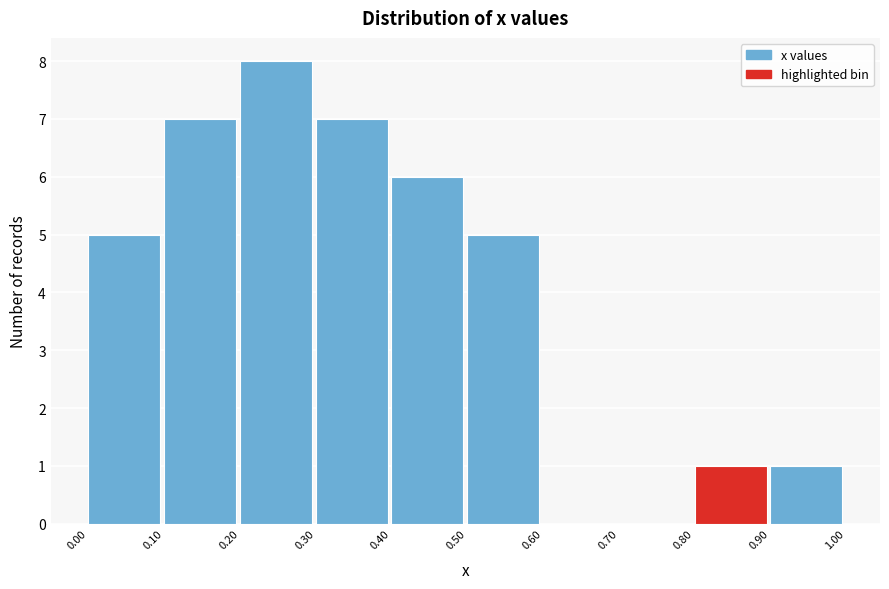

Over which range of the x-axis is the bar tallest?

0.20 to 0.30